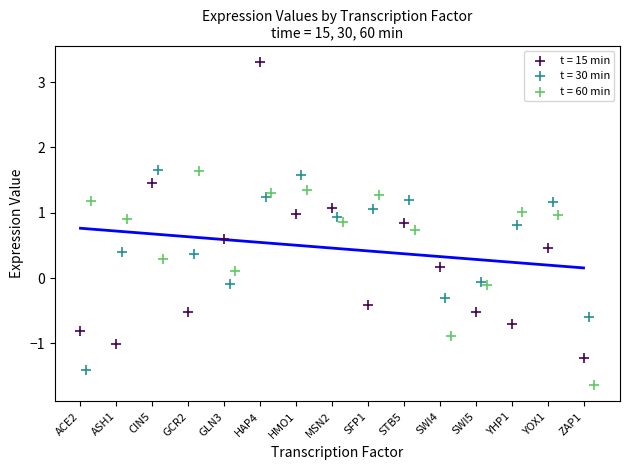

Which series contains the highest Y value?

t = 15 min